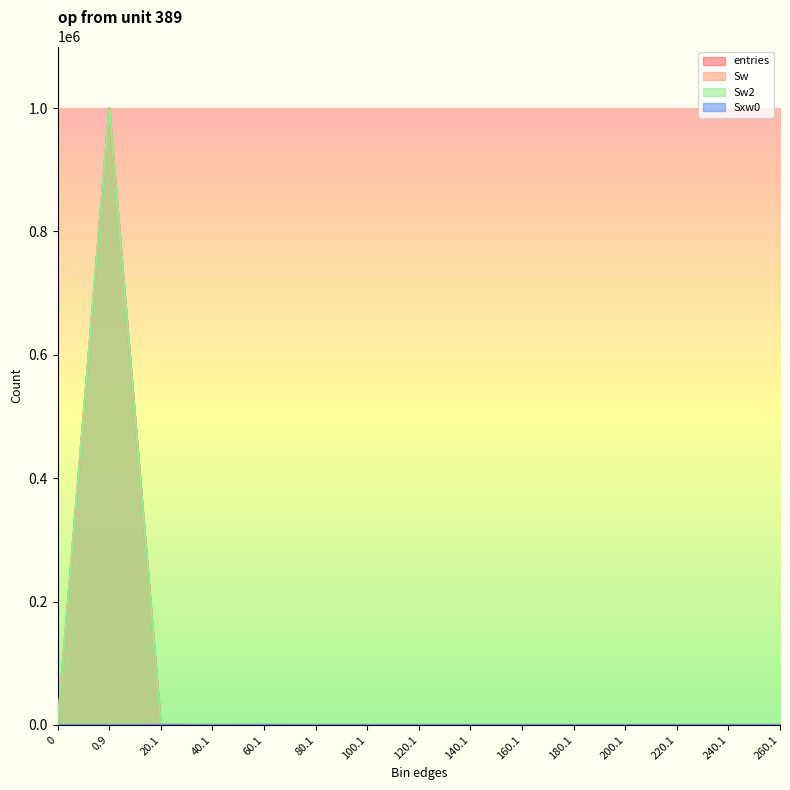

What is the label of the 12th point from the right?

40.1